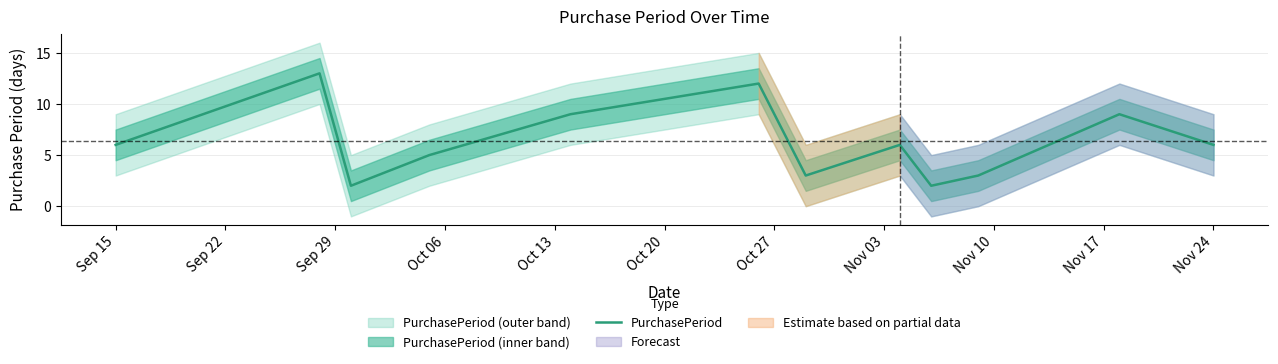

What is the highest value of the PurchasePeriod series?

13